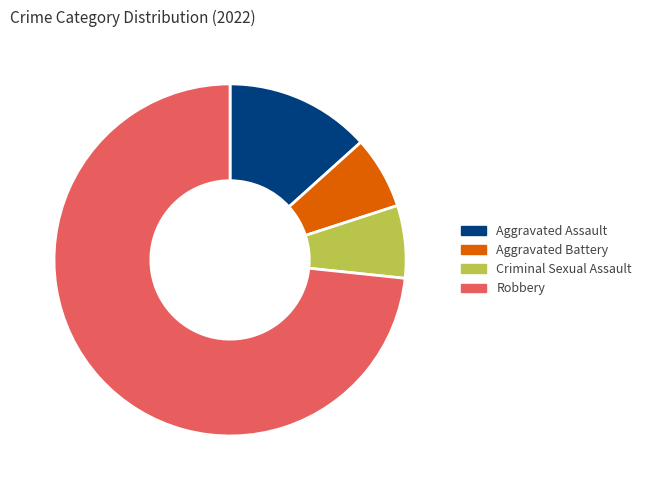

How many slices are in this pie chart?

4